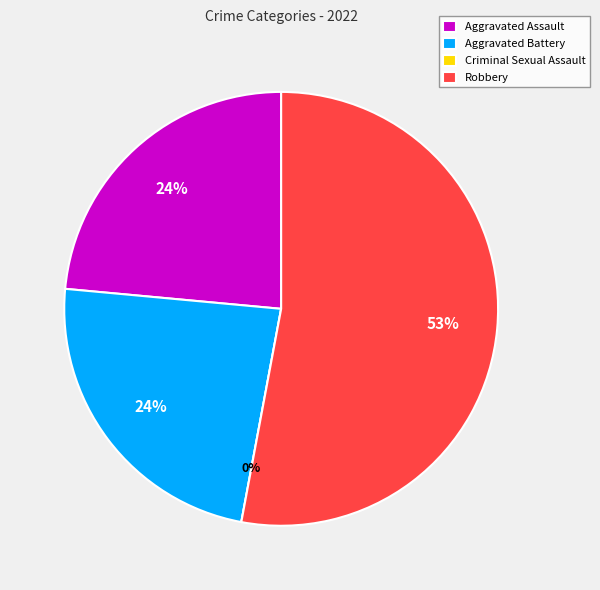

To the nearest percent, what is the average slice percentage?

25%